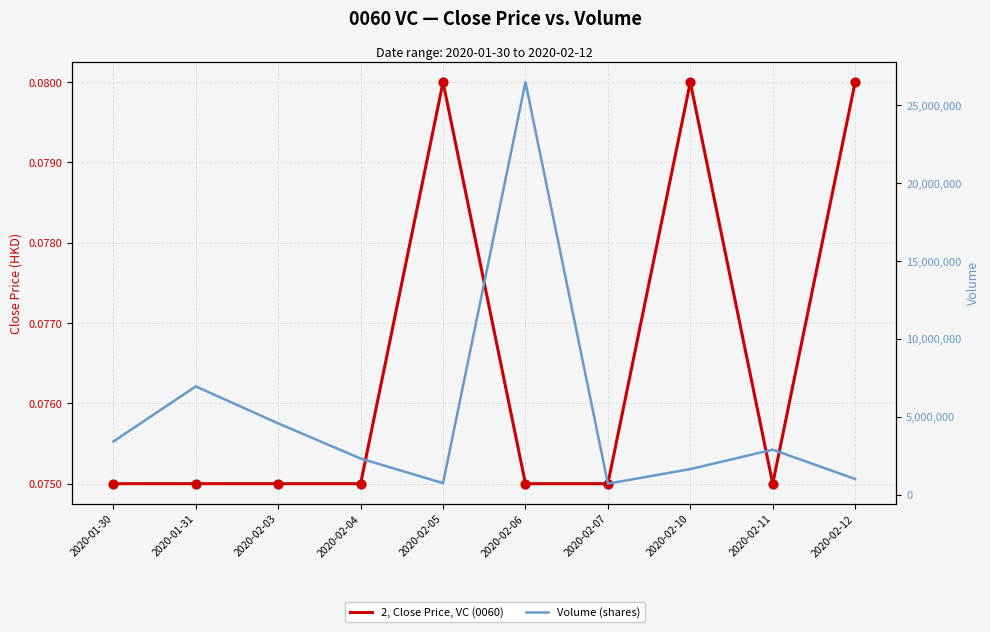

What is the total value across all series at 2020-01-31?

6957900.1